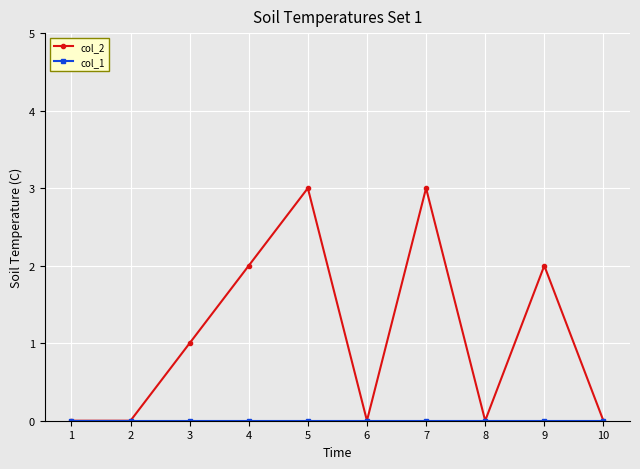

Which series has the largest total across all categories?

col_2